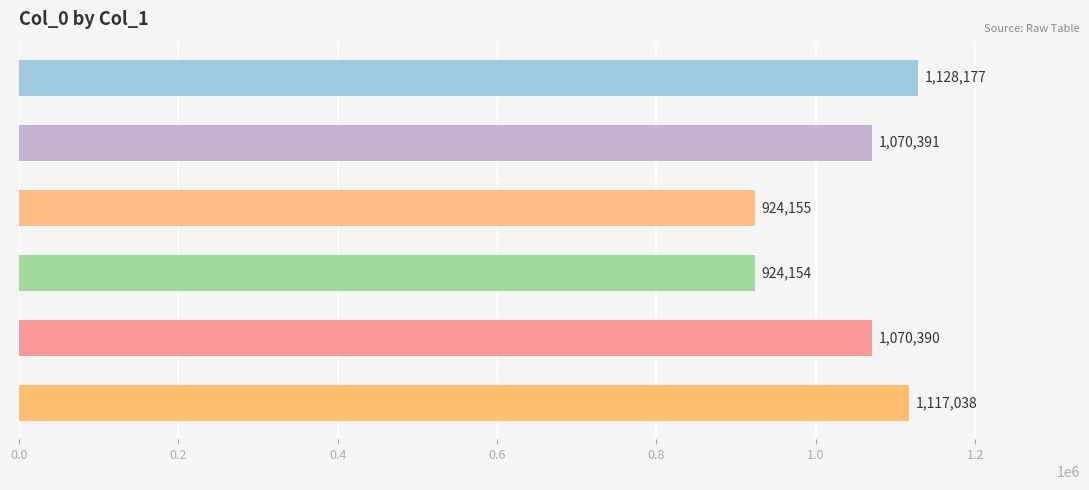

How many bars are there in total?

6